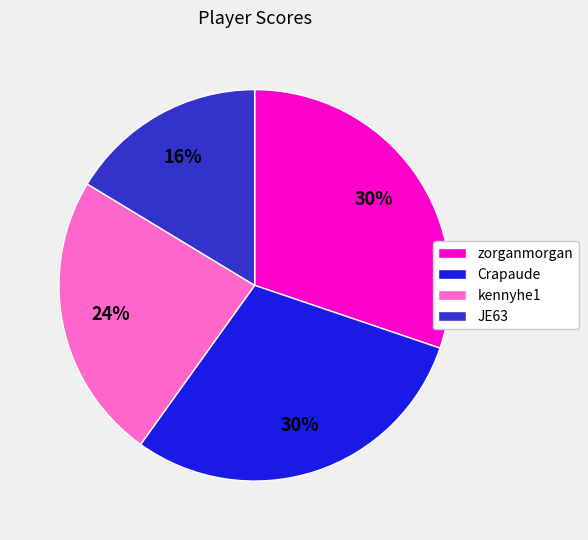

How many slices are in this pie chart?

4